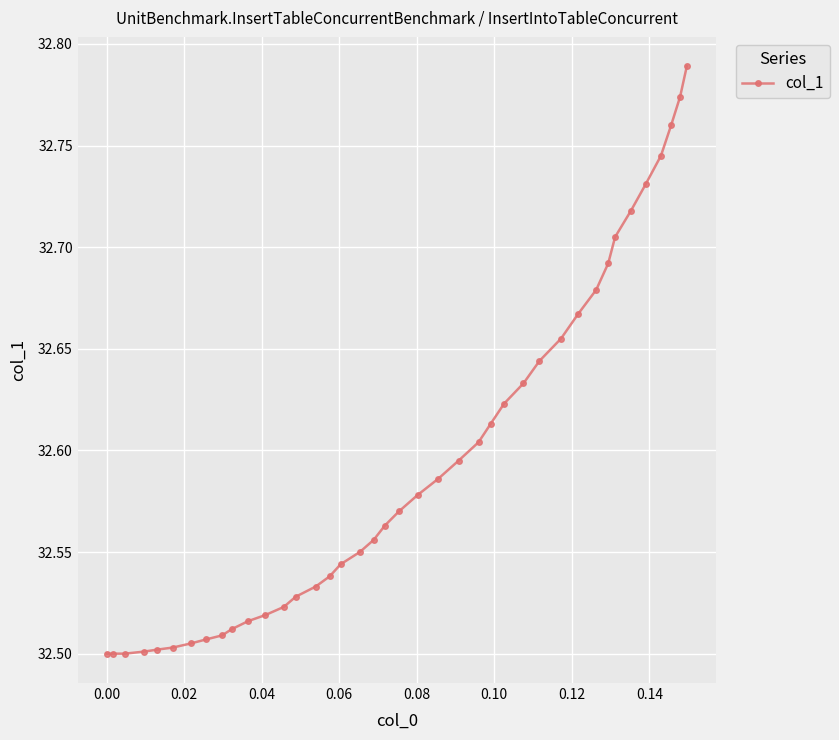

What is the sum of all values?

1303.8